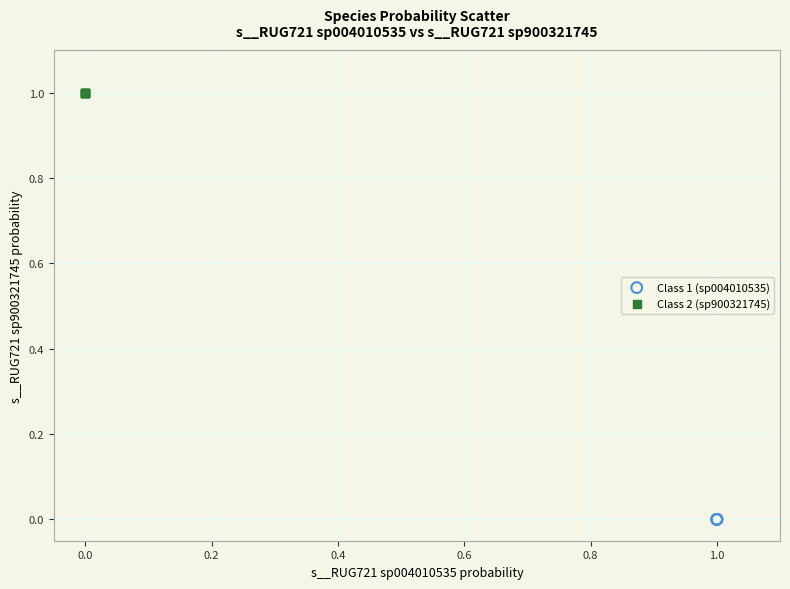

What are all the series names shown in the legend?

Class 1 (sp004010535), Class 2 (sp900321745)